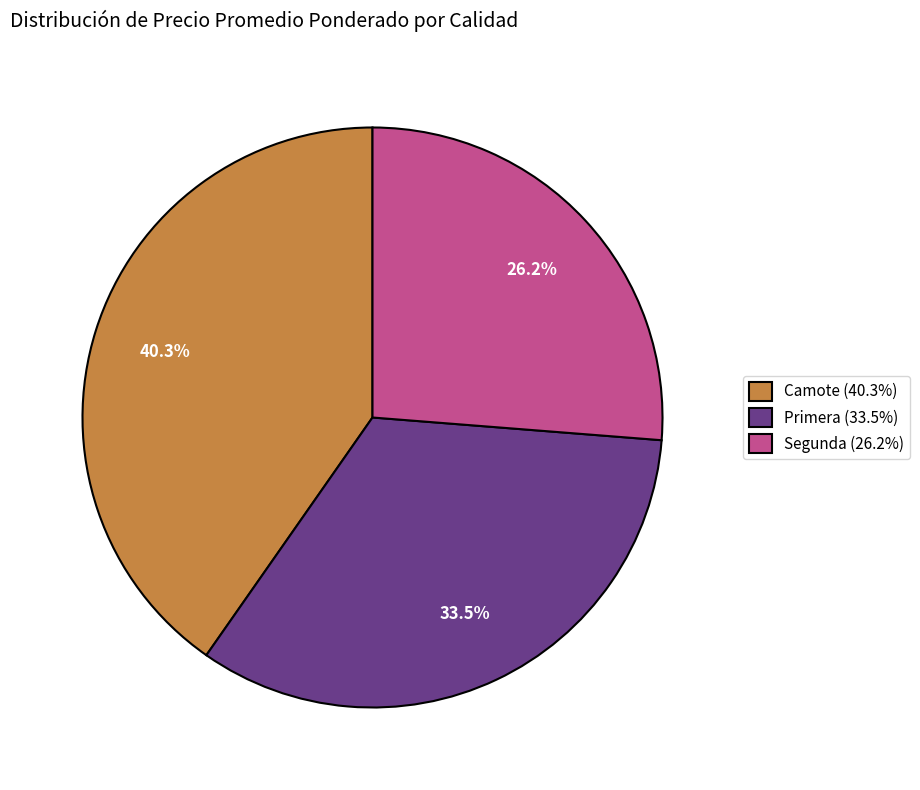

Count the number of slices in the pie.

3